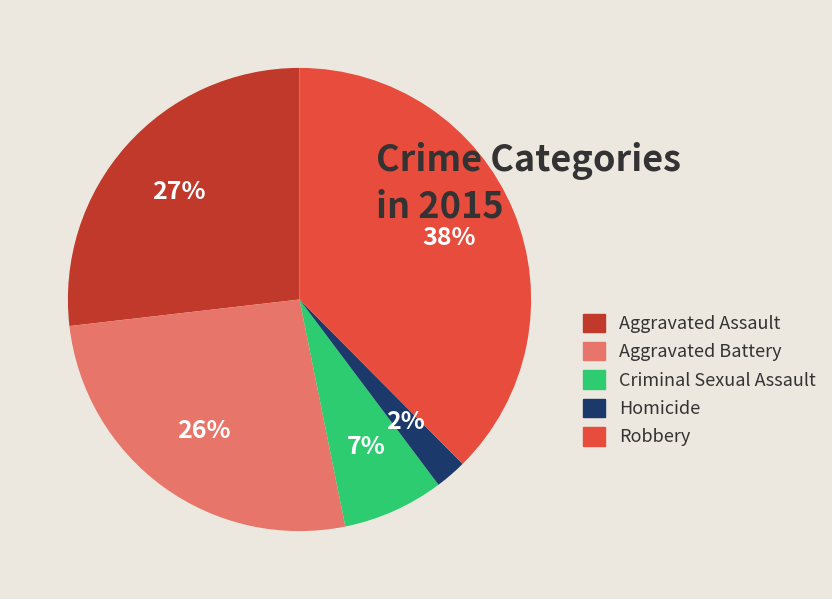

Which category has the biggest portion of the pie?

Robbery